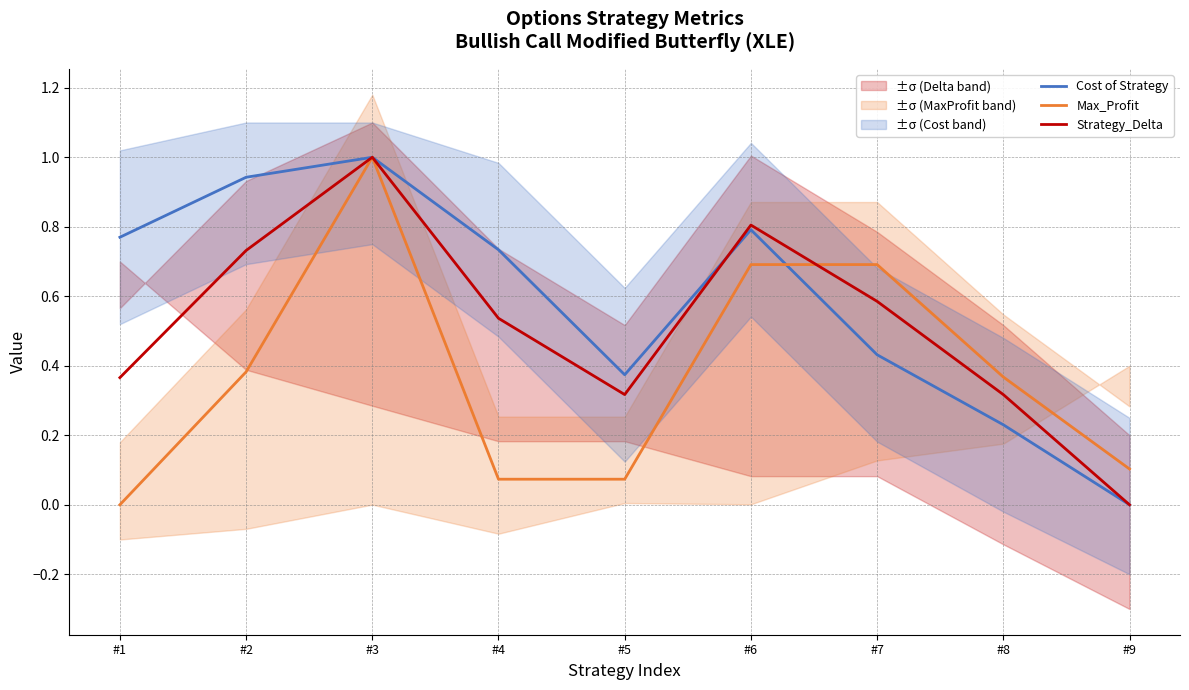

What is the total value across all series at #4?

1.3